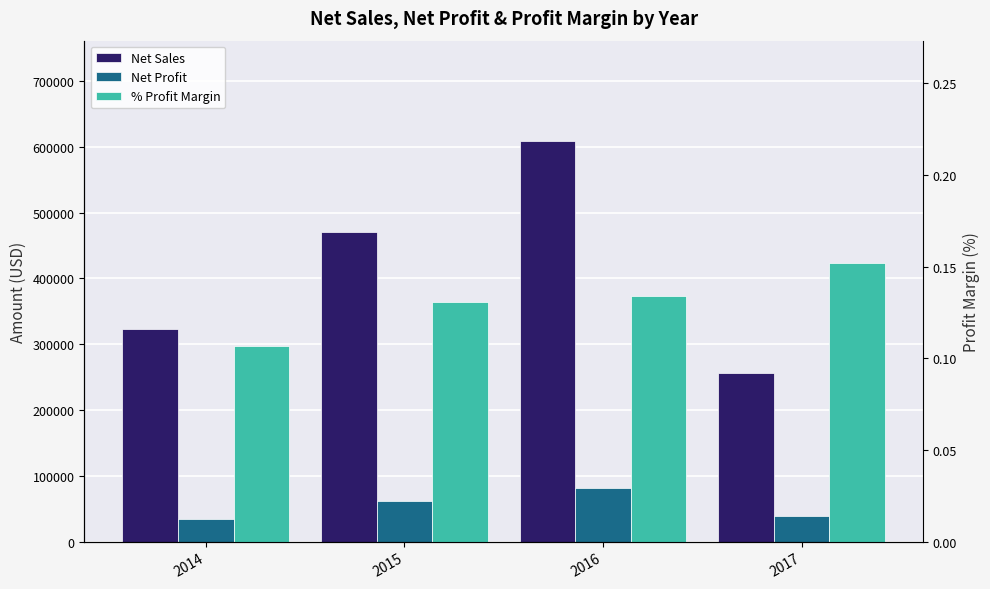

List the labels in order of Net Sales value, smallest first.

2017, 2014, 2015, 2016